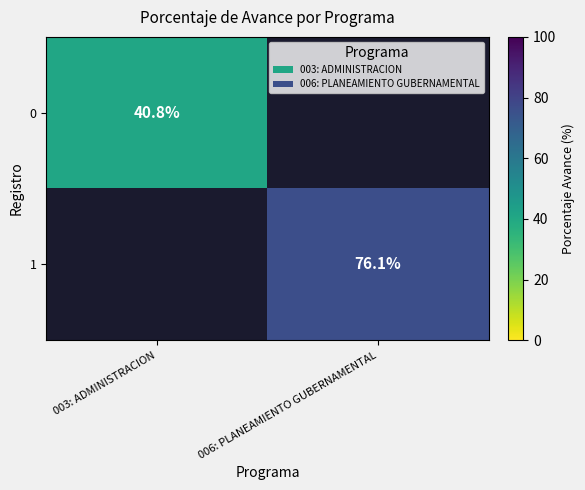

True or false: 1 has a value of 76.1 at 006: PLANEAMIENTO GUBERNAMENTAL.

True